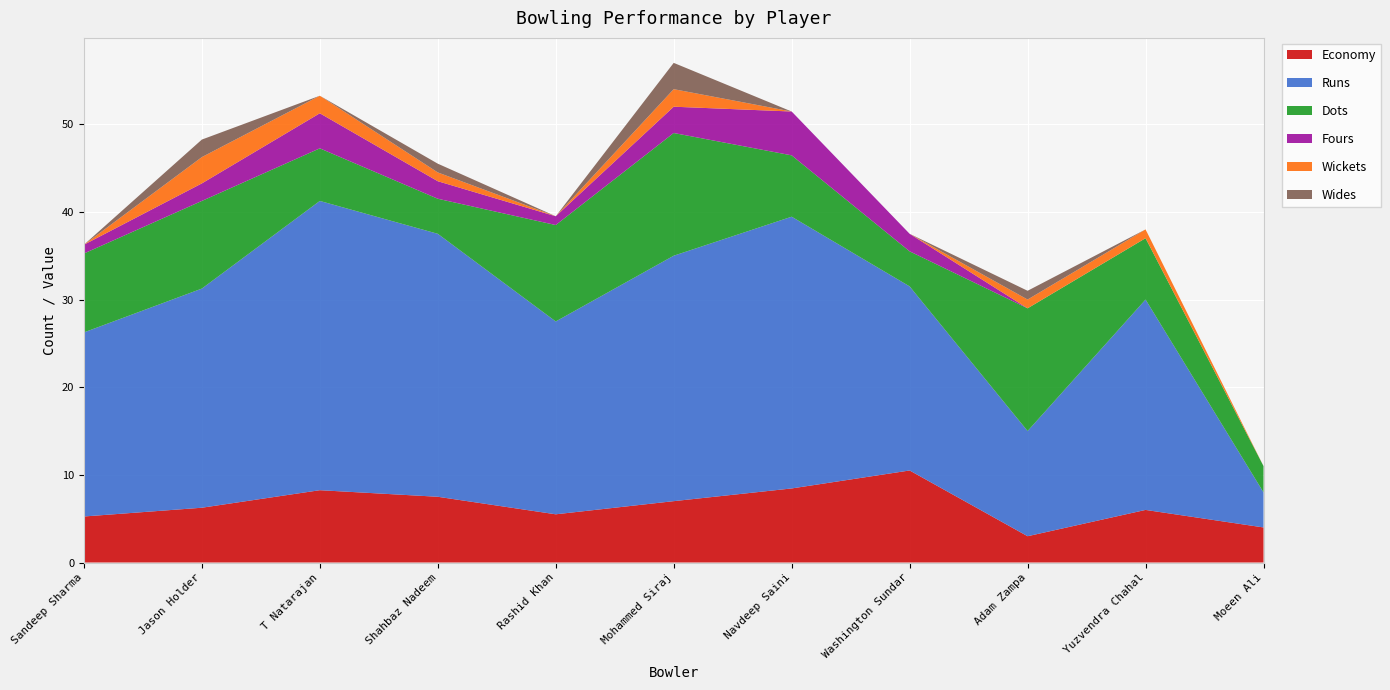

Reading left to right, list all the values displayed in this chart.

Economy: 5.2	6.2	8.2	7.5	5.5	7.0	8.4	10.5	3.0	6.0	4.0
Runs: 21.0	25.0	33.0	30.0	22.0	28.0	31.0	21.0	12.0	24.0	4.0
Dots: 9.0	10.0	6.0	4.0	11.0	14.0	7.0	4.0	14.0	7.0	3.0
Fours: 1.0	2.0	4.0	2.0	1.0	3.0	5.0	2.0	0.0	0.0	0.0
Wickets: 0.0	3.0	2.0	1.0	0.0	2.0	0.0	0.0	1.0	1.0	0.0
Wides: 0.0	2.0	0.0	1.0	0.0	3.0	0.0	0.0	1.0	0.0	0.0